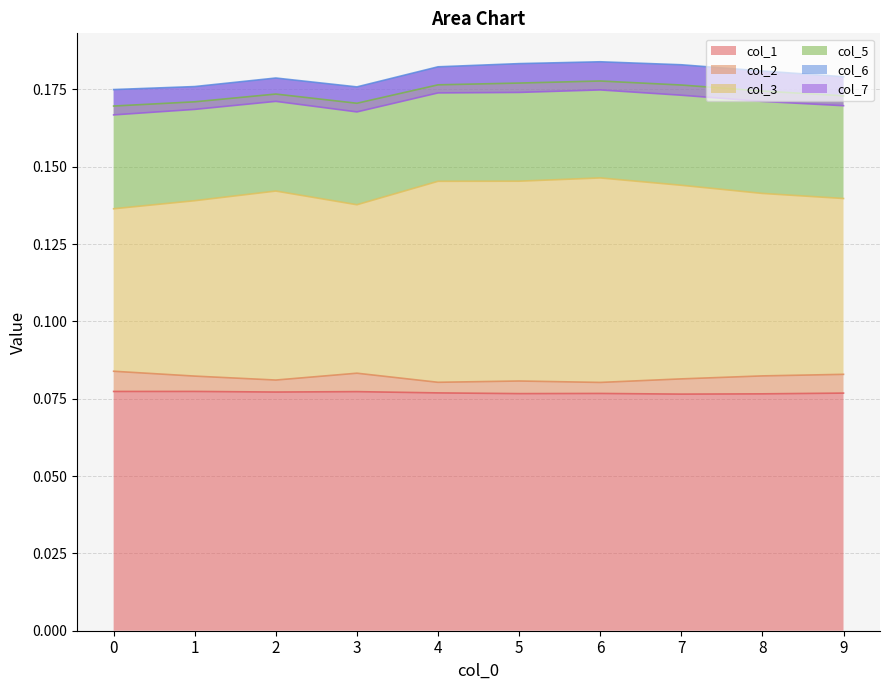

Which category has the lowest value across all series?

7